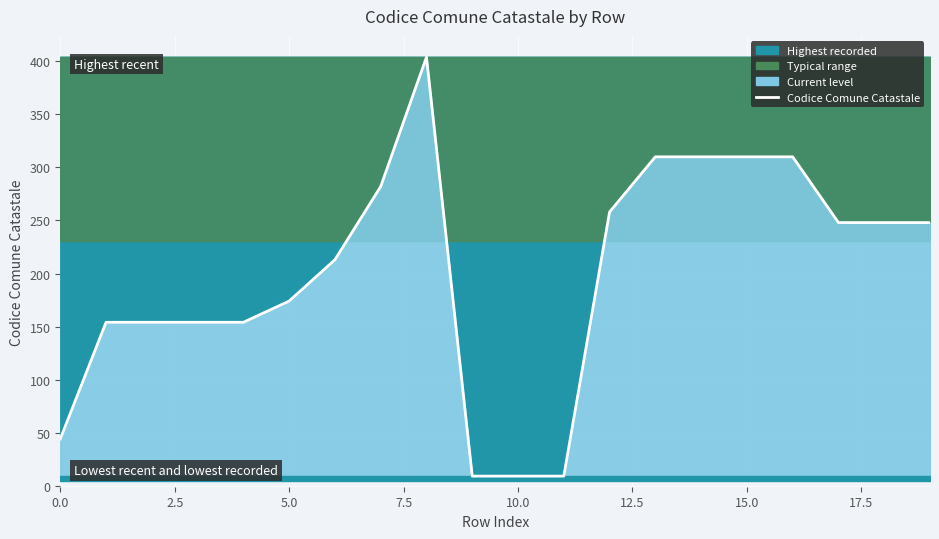

What is the maximum value shown in the chart?

404